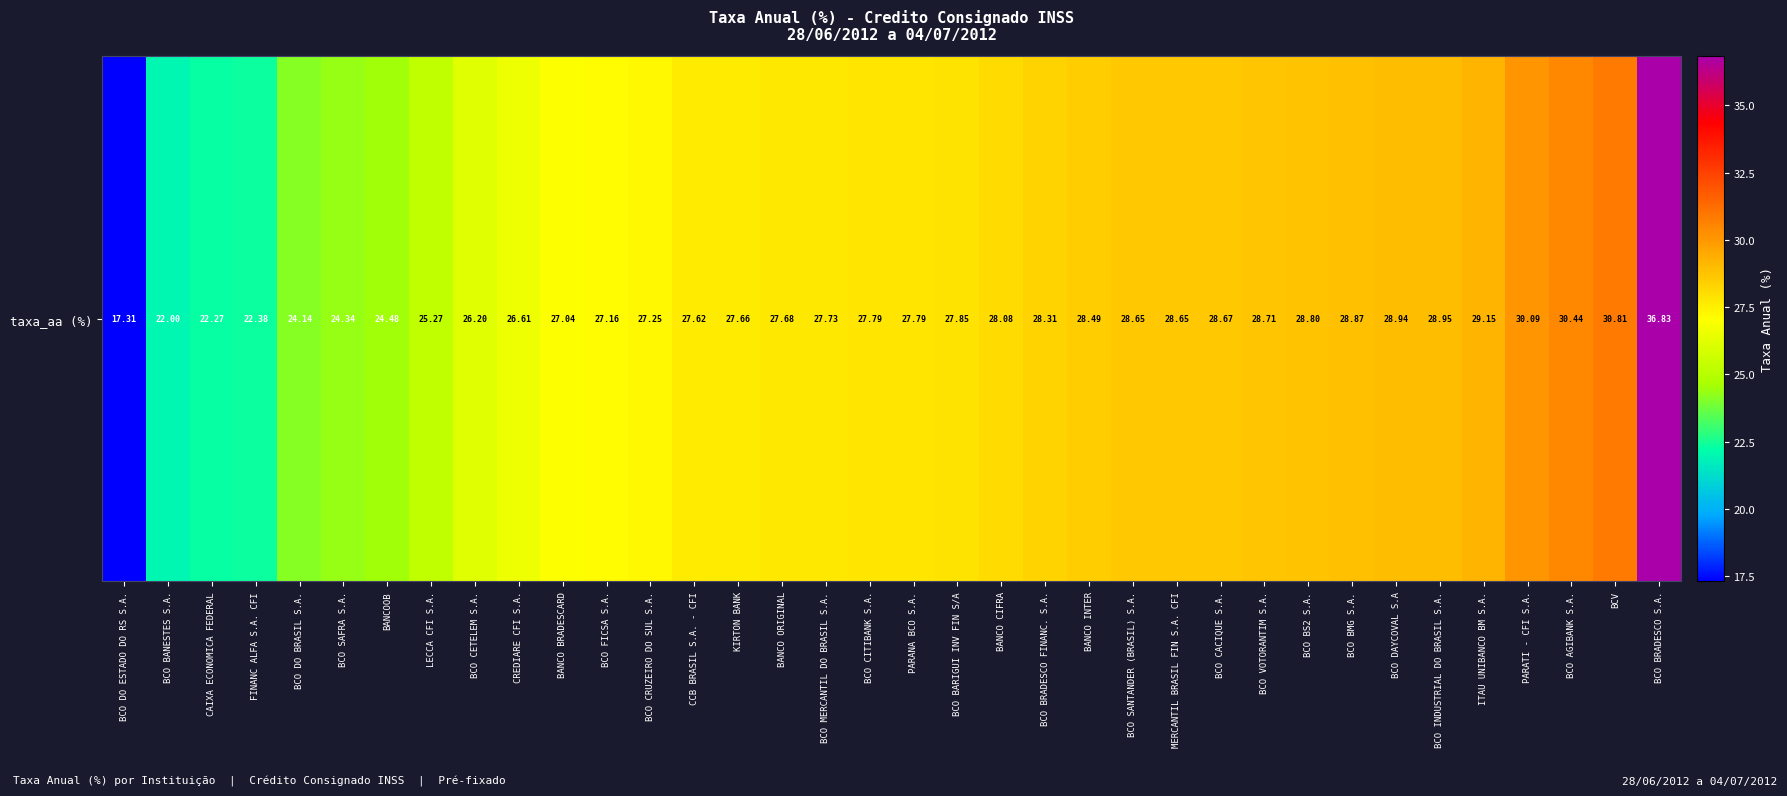

List the labels in order of value, largest first.

BCO BRADESCO S.A., BCV, BCO AGIBANK S.A., PARATI - CFI S.A., ITAU UNIBANCO BM S.A., BCO INDUSTRIAL DO BRASIL S.A., BCO DAYCOVAL S.A, BCO BMG S.A., BCO BS2 S.A., BCO VOTORANTIM S.A., BCO CACIQUE S.A., BCO SANTANDER (BRASIL) S.A., MERCANTIL BRASIL FIN S.A. CFI, BANCO INTER, BCO BRADESCO FINANC. S.A., BANCO CIFRA, BCO BARIGUI INV FIN S/A, BCO CITIBANK S.A., PARANA BCO S.A., BCO MERCANTIL DO BRASIL S.A., BANCO ORIGINAL, KIRTON BANK, CCB BRASIL S.A. - CFI, BCO CRUZEIRO DO SUL S.A., BCO FICSA S.A., BANCO BRADESCARD, CREDIARE CFI S.A., BCO CETELEM S.A., LECCA CFI S.A., BANCOOB, BCO SAFRA S.A., BCO DO BRASIL S.A., FINANC ALFA S.A. CFI, CAIXA ECONOMICA FEDERAL, BCO BANESTES S.A., BCO DO ESTADO DO RS S.A.